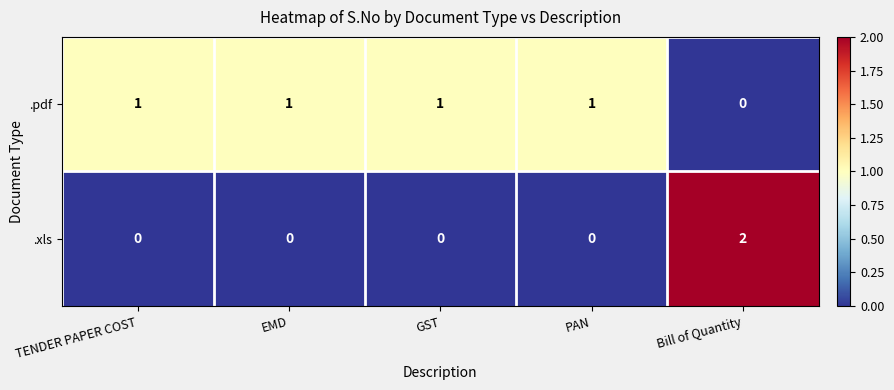

At which label is .pdf closest to 0?

Bill of Quantity